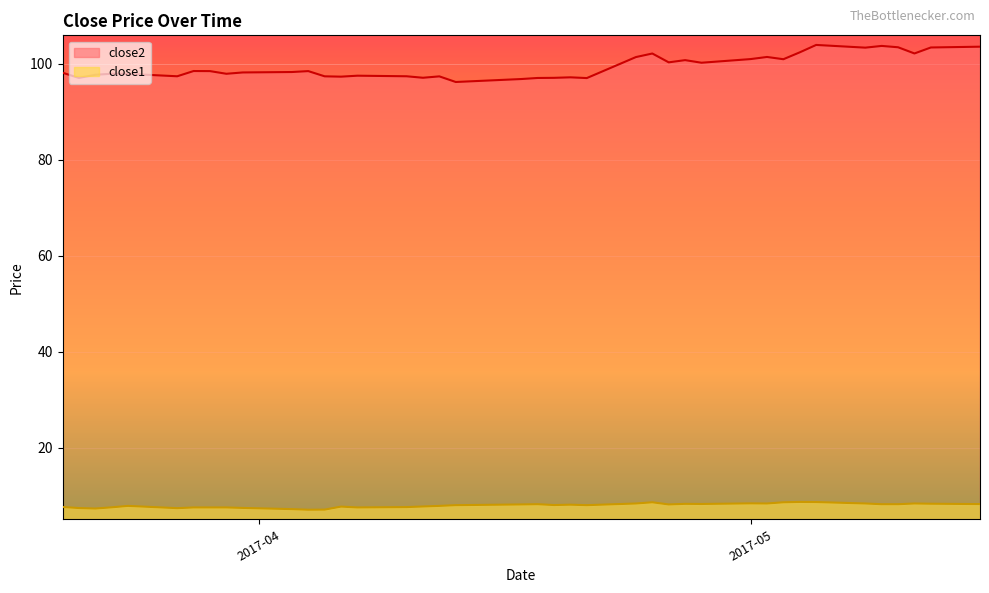

Reading left to right, list all the values displayed in this chart.

close2: 98.1	97.0	97.7	97.9	97.9	97.4	98.5	98.4	97.9	98.2	98.2	98.4	97.4	97.3	97.5	97.4	97.1	97.3	96.2	96.8	97.0	97.0	97.1	97.0	101.4	102.1	100.3	100.7	100.2	100.9	101.4	100.9	102.3	103.9	103.3	103.7	103.4	102.1	103.4	103.5
close1: 7.7	7.5	7.3	7.6	7.9	7.4	7.6	7.6	7.6	7.5	7.2	7.1	7.1	7.8	7.6	7.7	7.8	7.9	8.1	8.2	8.2	8.1	8.2	8.1	8.4	8.7	8.2	8.3	8.3	8.4	8.4	8.7	8.7	8.7	8.4	8.2	8.2	8.4	8.3	8.3